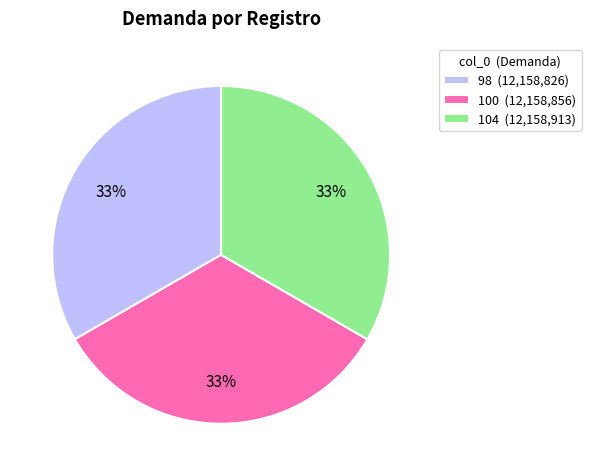

Is the sum of 100 and 104 greater than half?

Yes